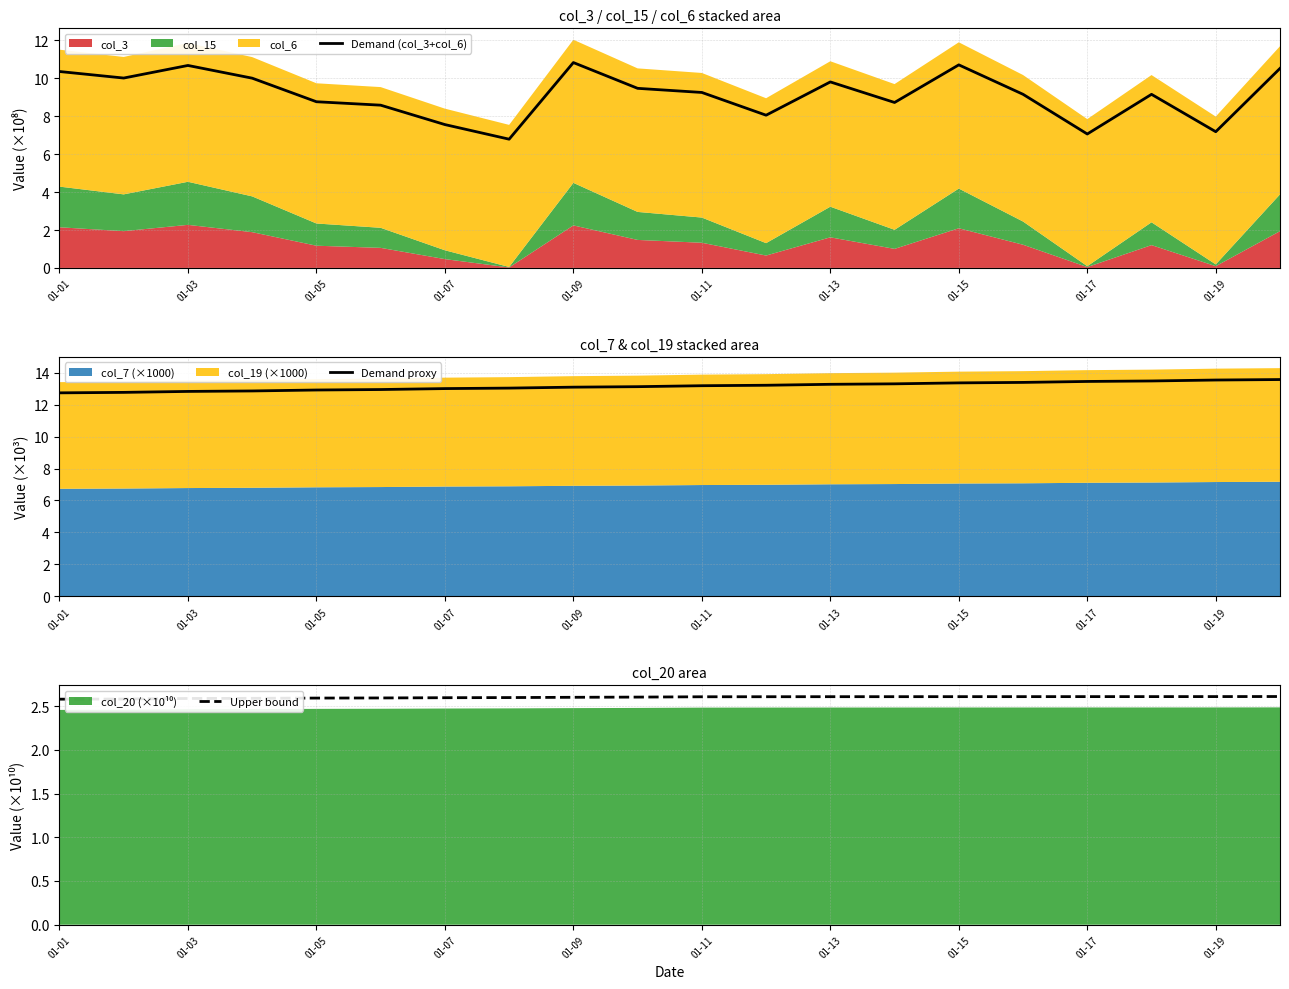

At how many categories does at least one series exceed 11?

20